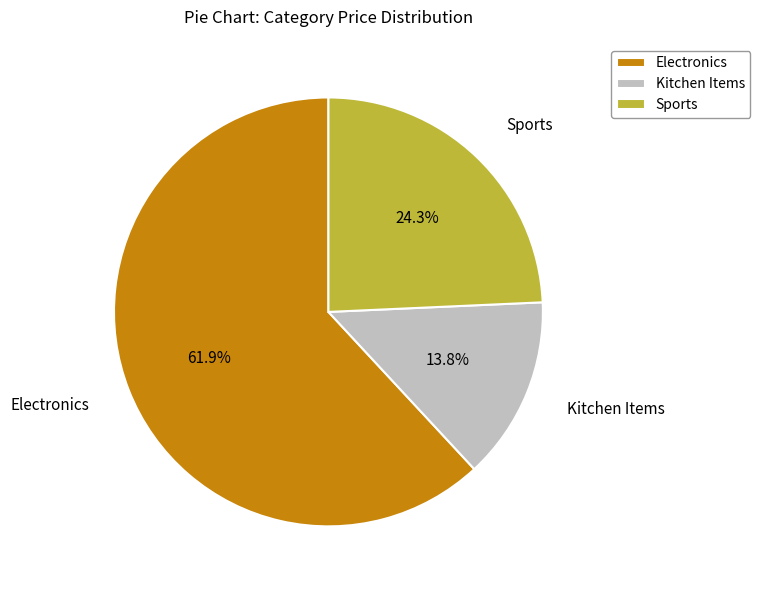

Which slice is the largest?

Electronics